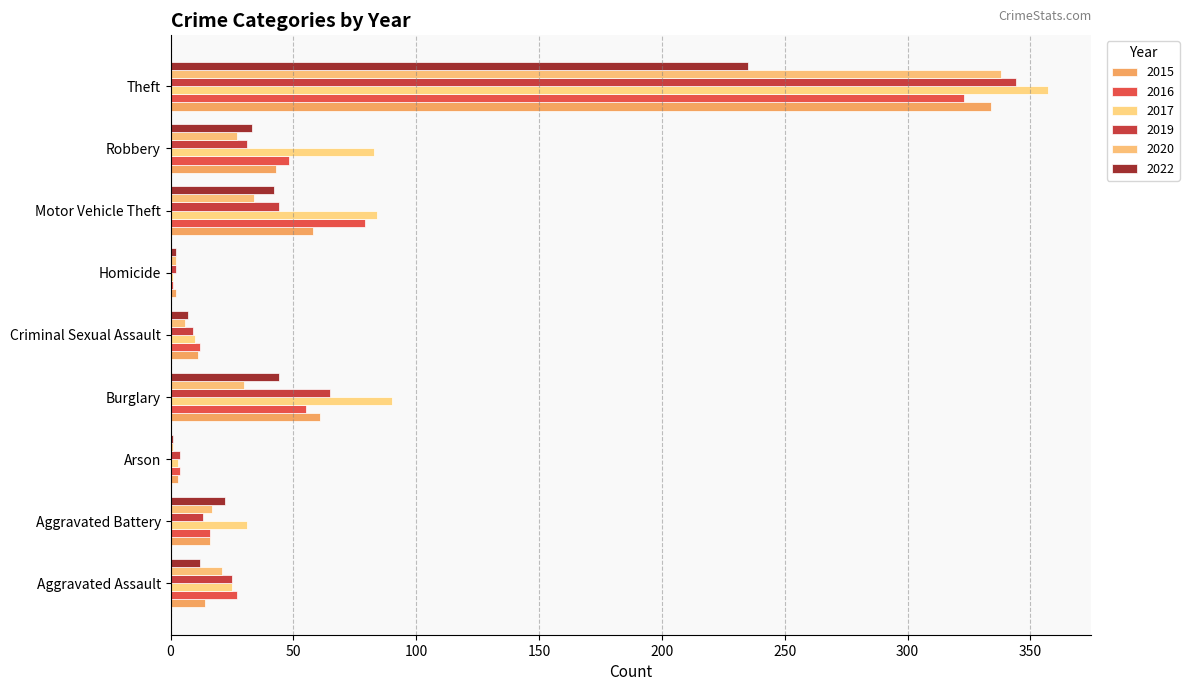

Which series has the widest spread of values?

2017